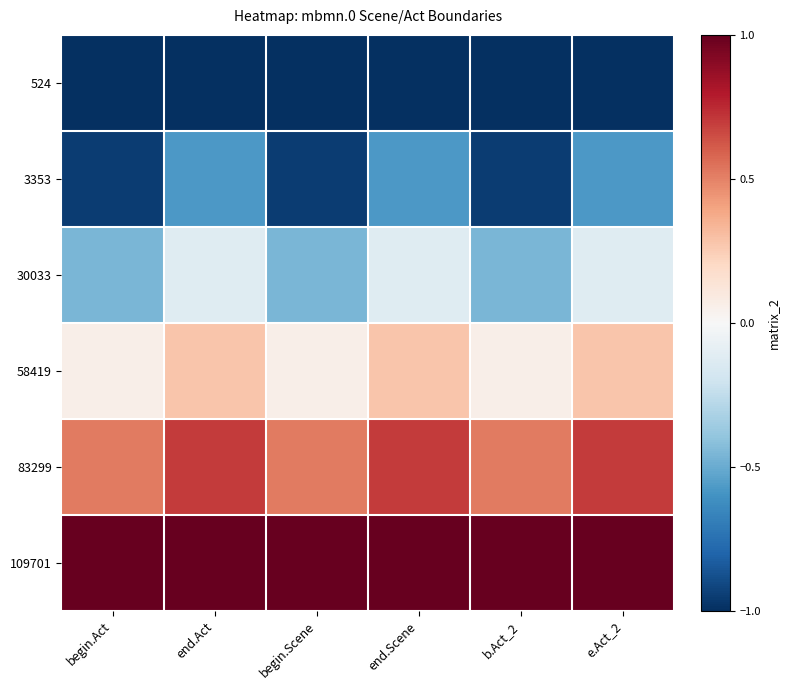

Rank the series by their maximum value, from lowest to highest.

524, 3353, 30033, 58419, 83299, 109701